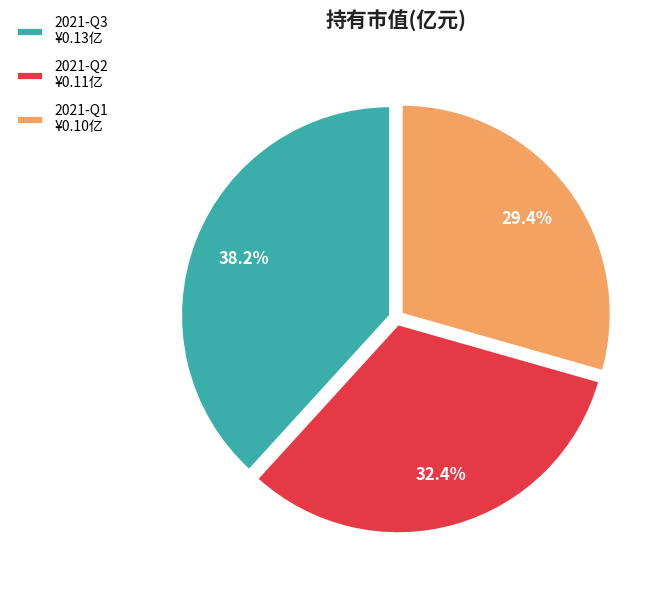

Does any single category account for the majority?

No